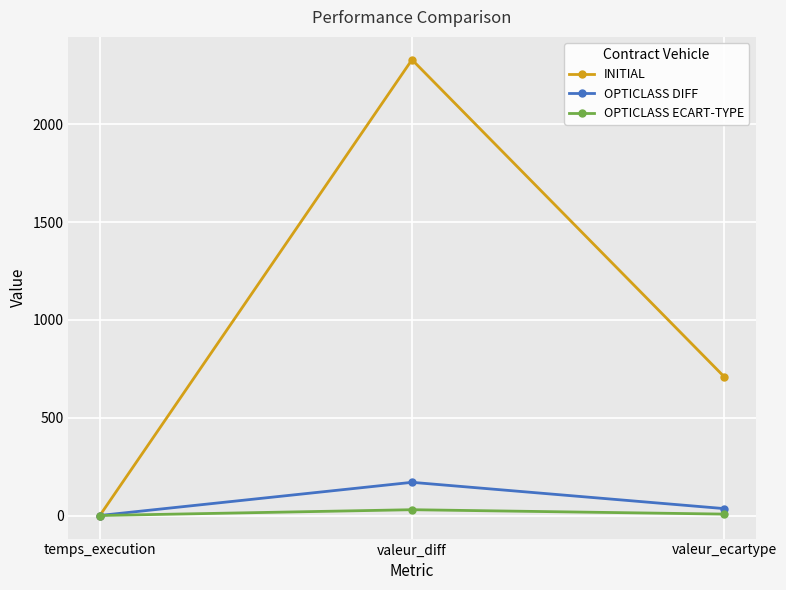

What position from the right is valeur_ecartype?

1